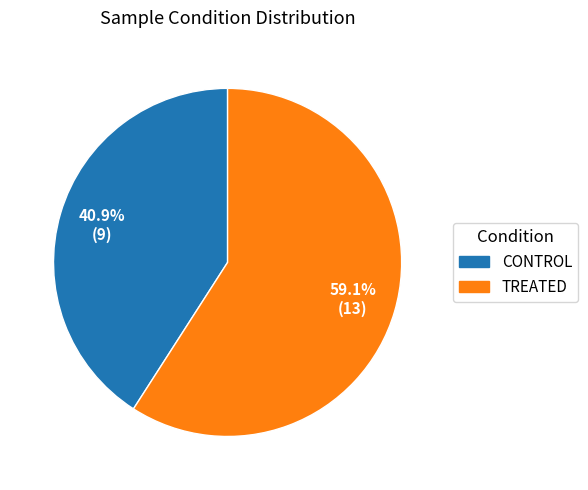

Is there a majority slice in this chart?

Yes